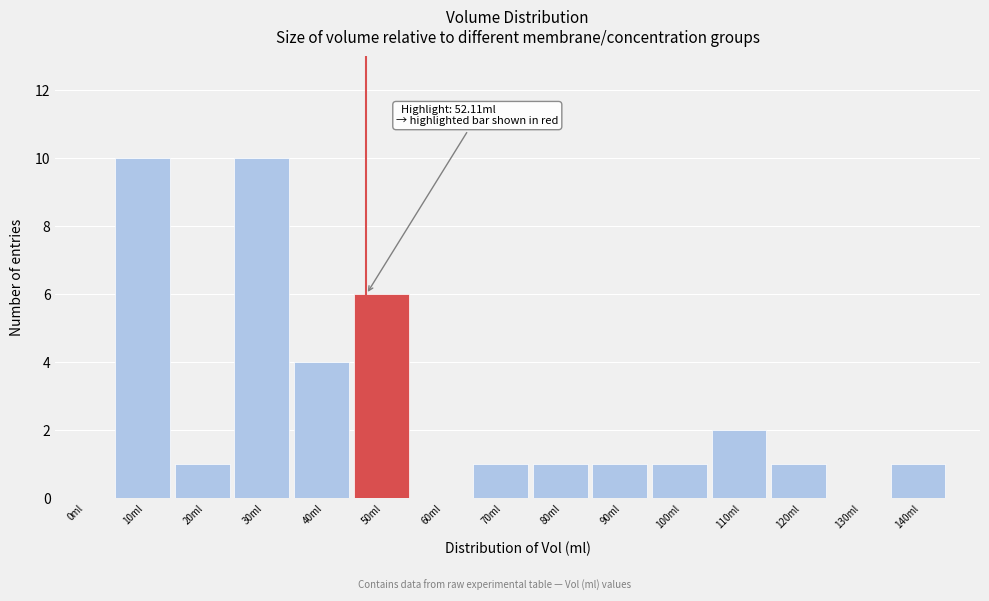

Reading left to right, extract all data points from this chart.

0ml=0	10ml=10	20ml=1	30ml=10	40ml=4	50ml=6	60ml=0	70ml=1	80ml=1	90ml=1	100ml=1	110ml=2	120ml=1	130ml=0	140ml=1